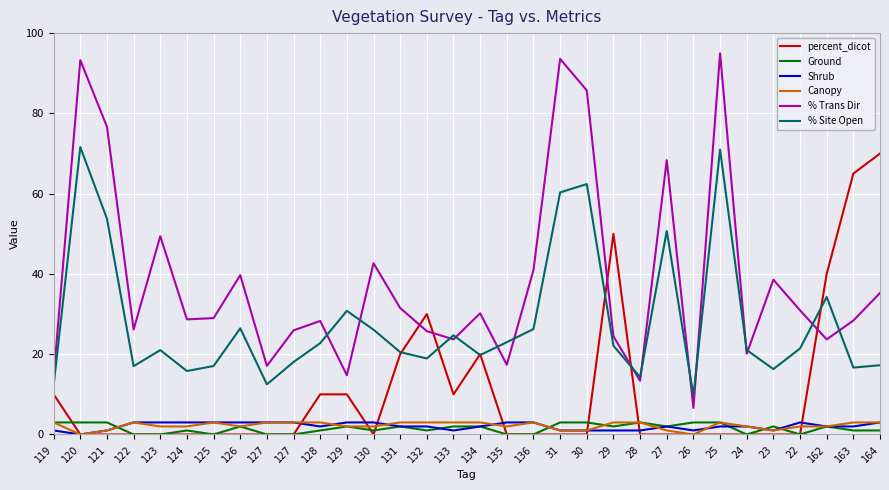

How many interior local valleys does the % Site Open series have?

9